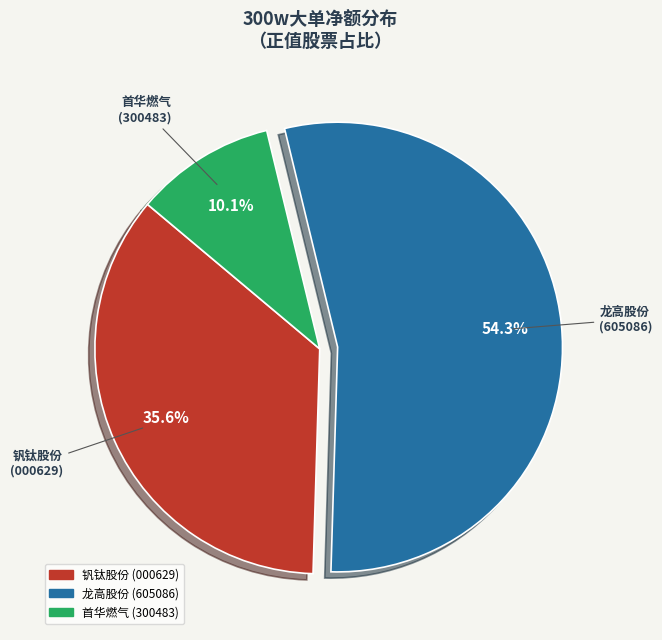

Does any single category account for the majority?

Yes